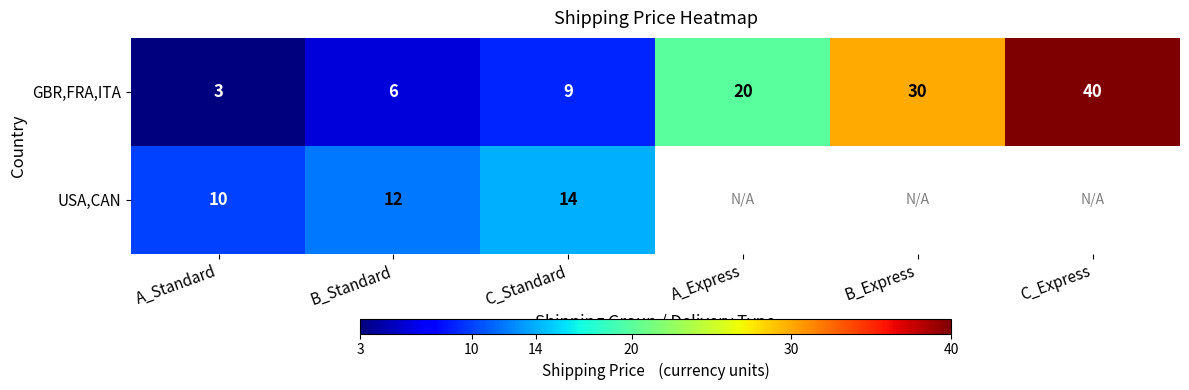

What is the total value across all series at A_Standard?

13